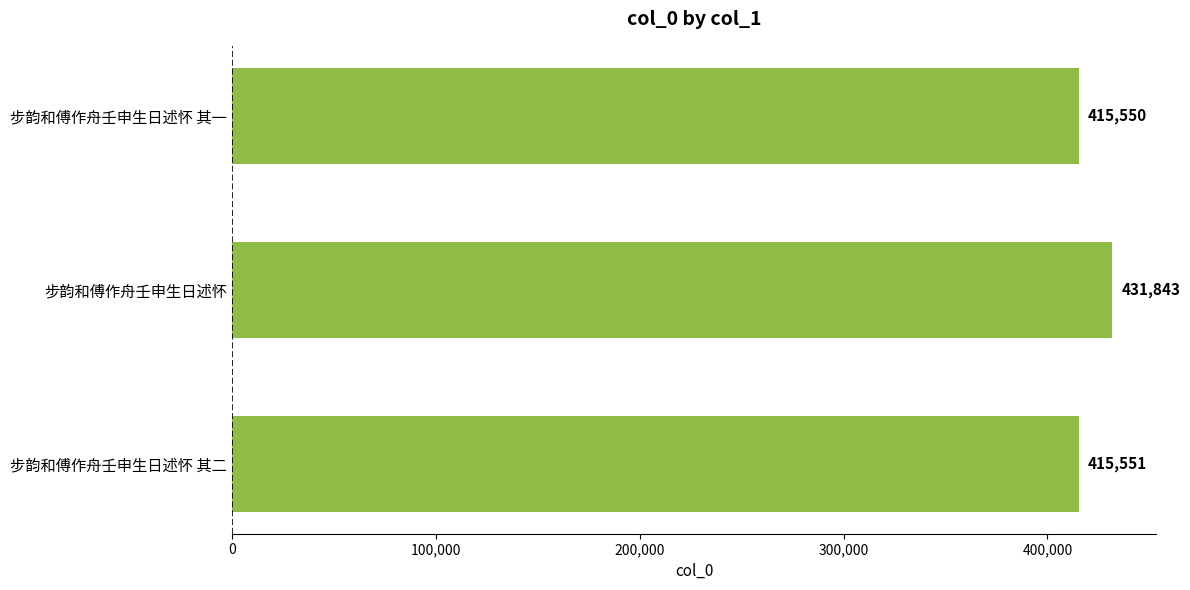

Are the bars horizontal?

Yes